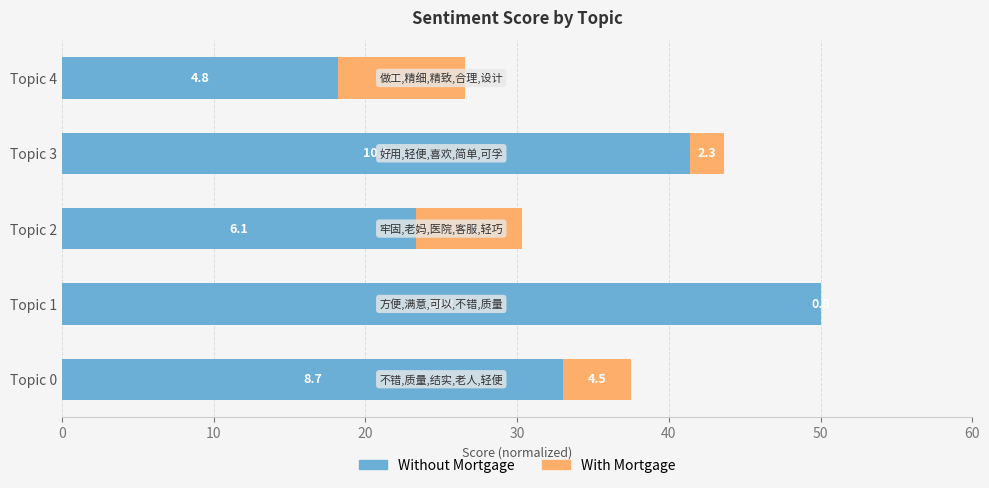

What is the total value across all series at Topic 0?

37.5